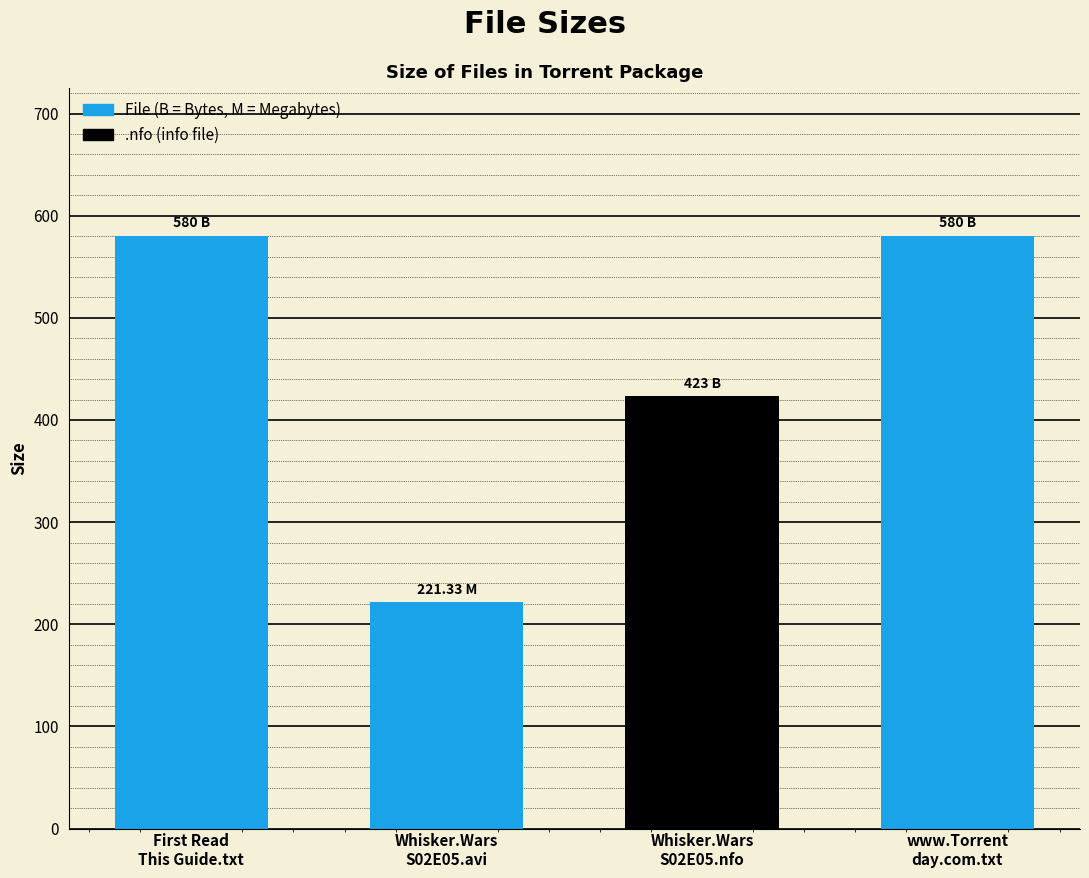

What is the difference between the maximum and minimum values?

358.7